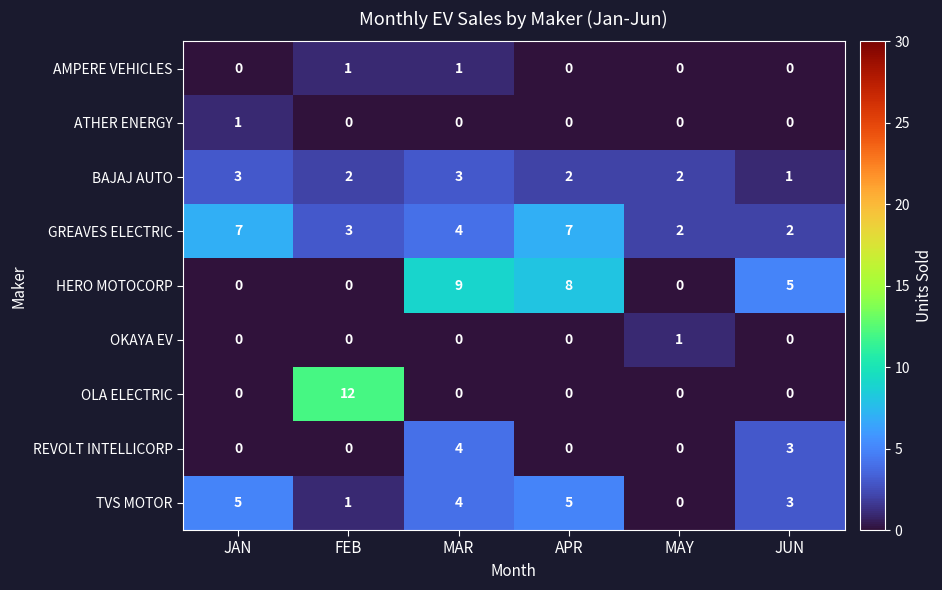

Which series has the largest total across all categories?

GREAVES ELECTRIC